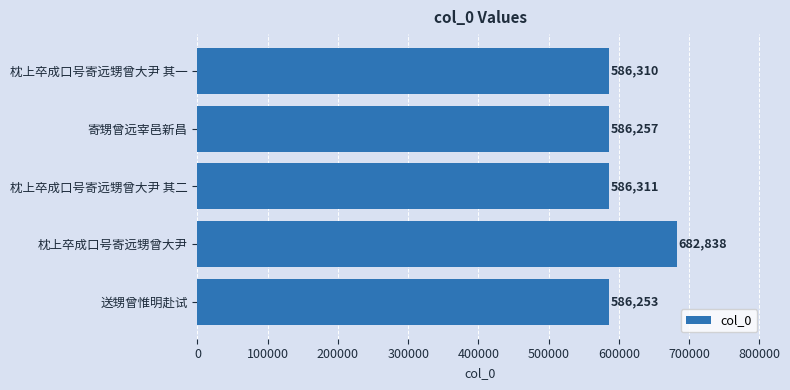

Approximately how many times larger is the value at 枕上卒成口号寄远甥曾大尹 compared to 送甥曾惟明赴试?

1.2